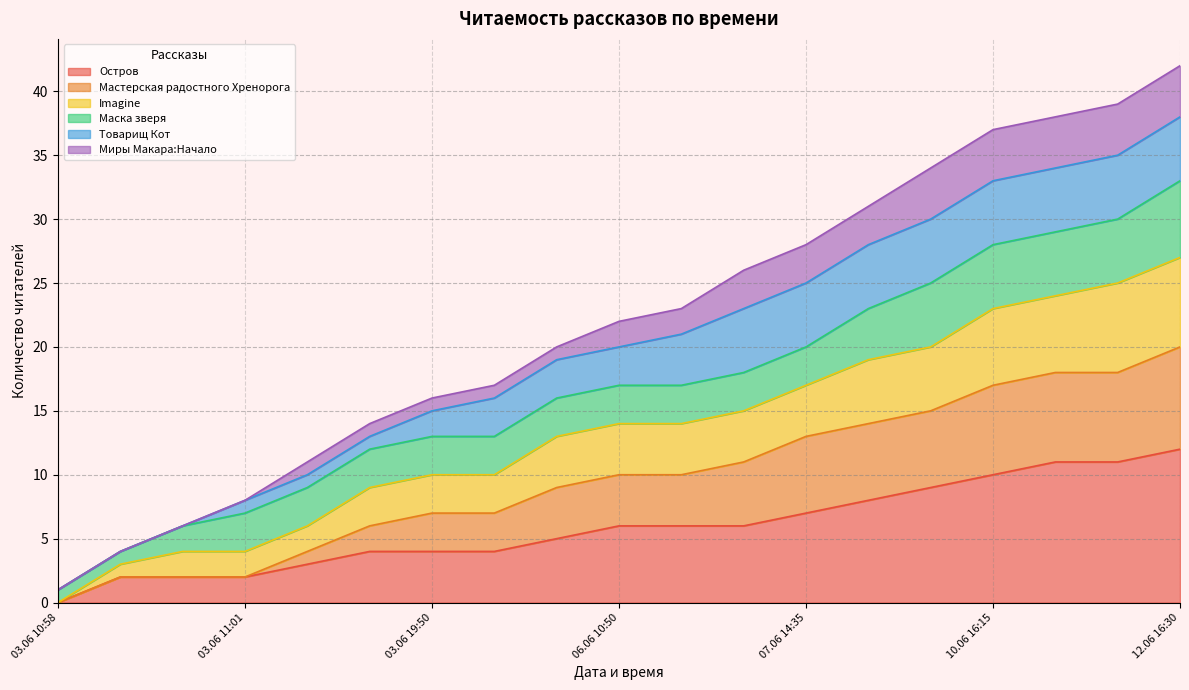

True or false: Мастерская радостного Хренорога and Imagine cross at least once.

False